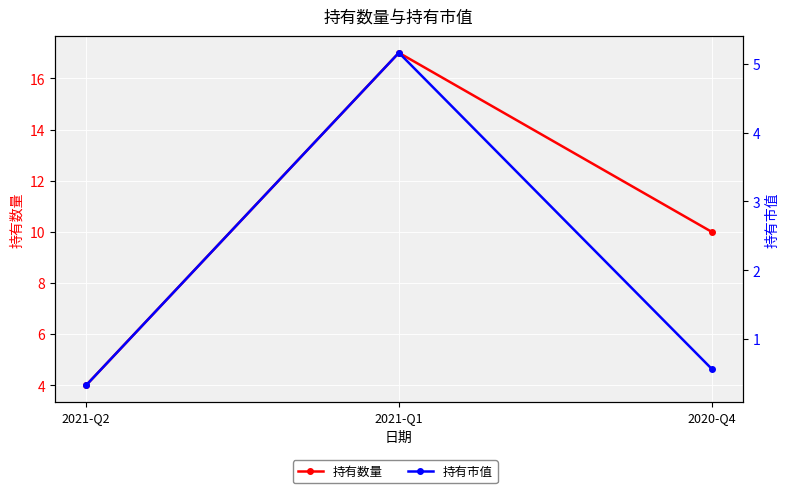

What is the total value across all series at 2021-Q2?

4.3